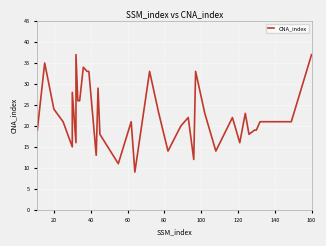

How many values exceed 21?

18